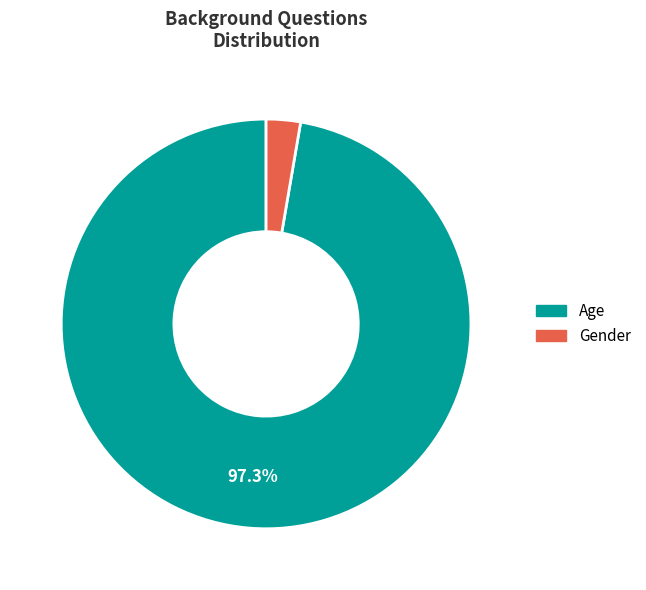

What is the ratio of the value at Age to the value at Gender?

36.0